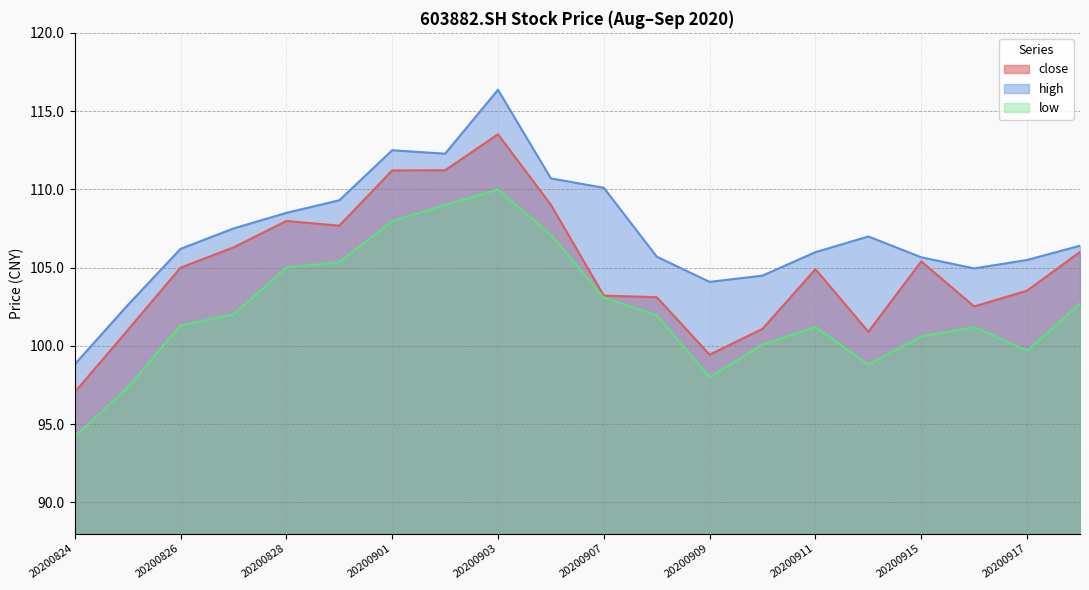

Which series has the widest spread of values?

high